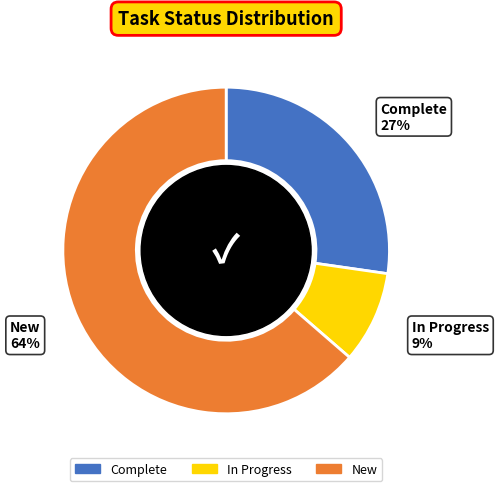

Does New represent more than half of the total?

Yes